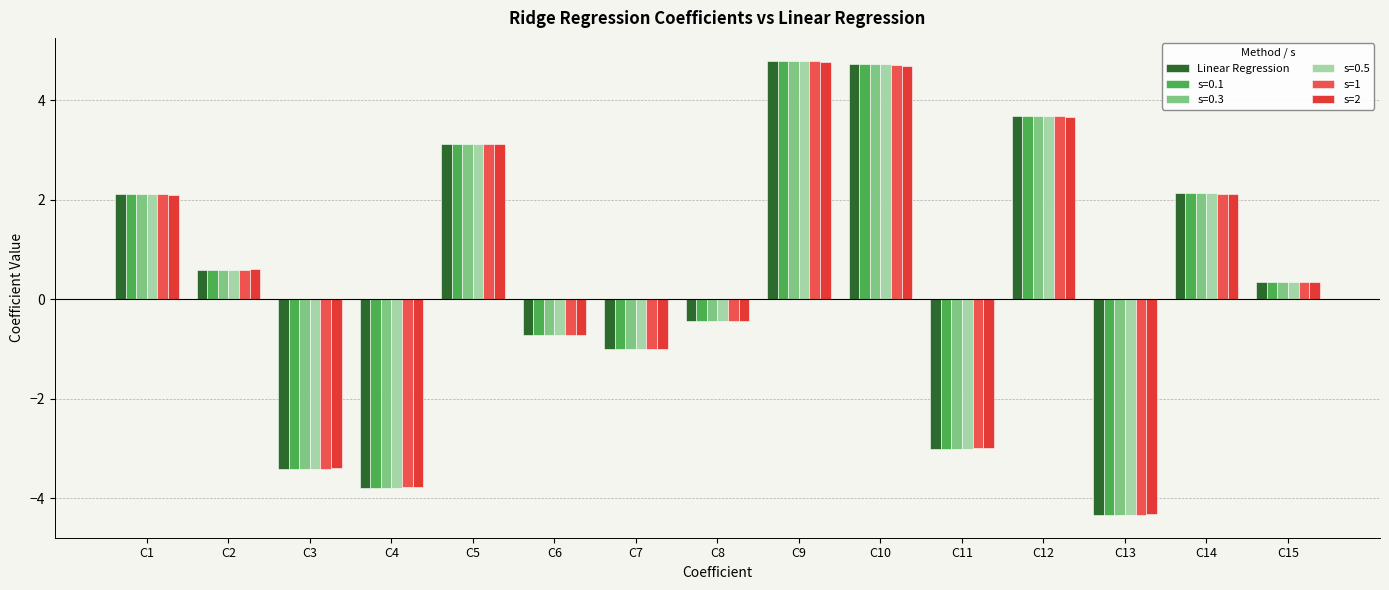

What is the difference between the Linear Regression values at C1 and C5?

1.0